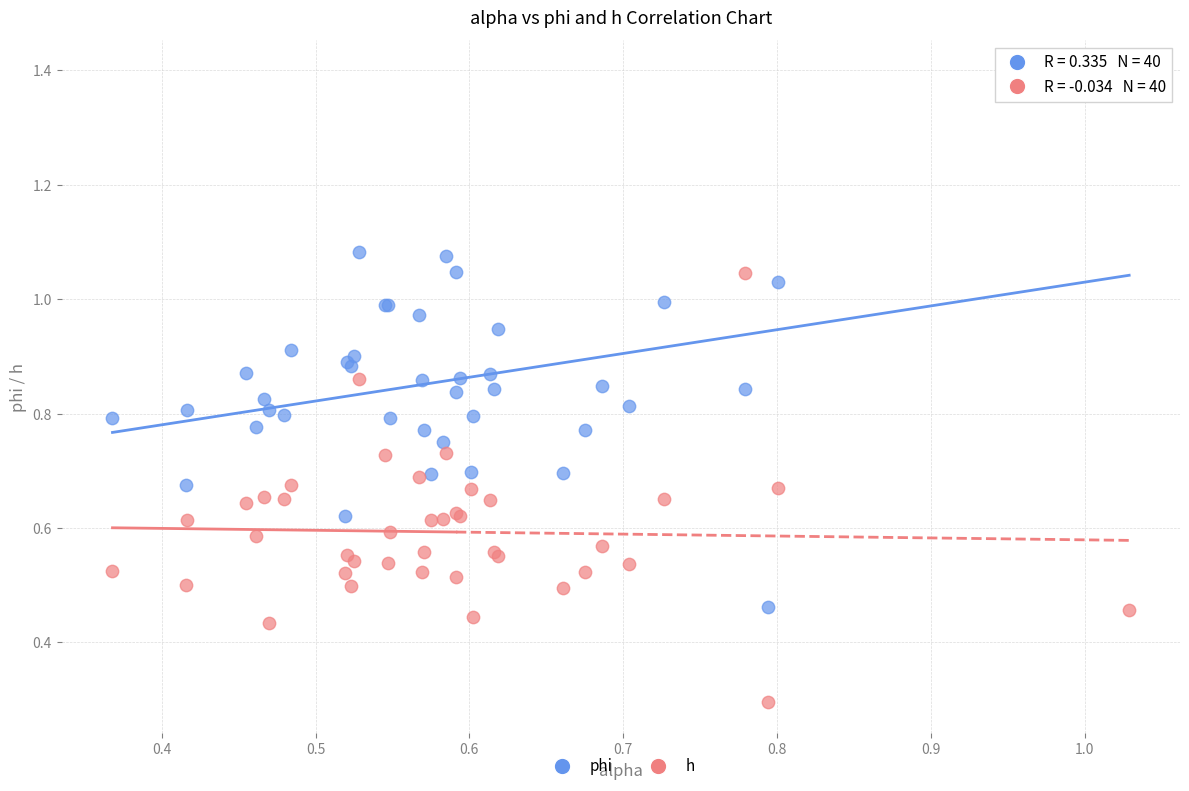

Which series reaches the minimum Y coordinate?

h